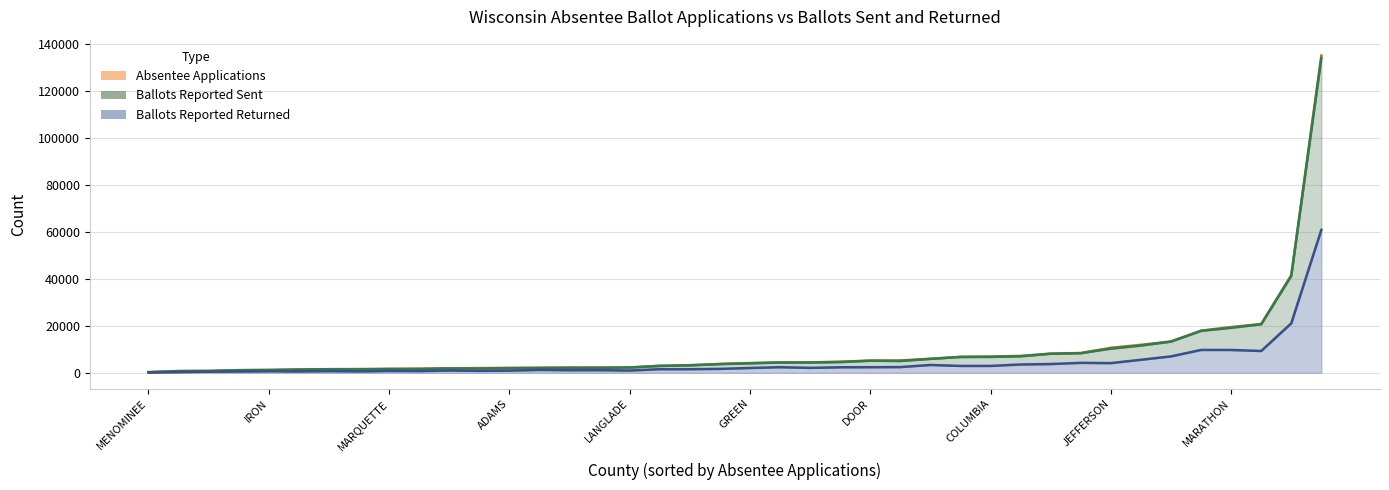

What value does the Ballots Reported Sent series have at 22, to the nearest 50?

4350